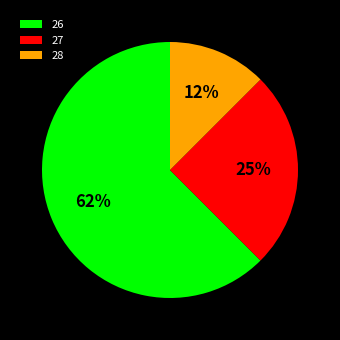

To the nearest percent, what portion does 27 represent?

25%